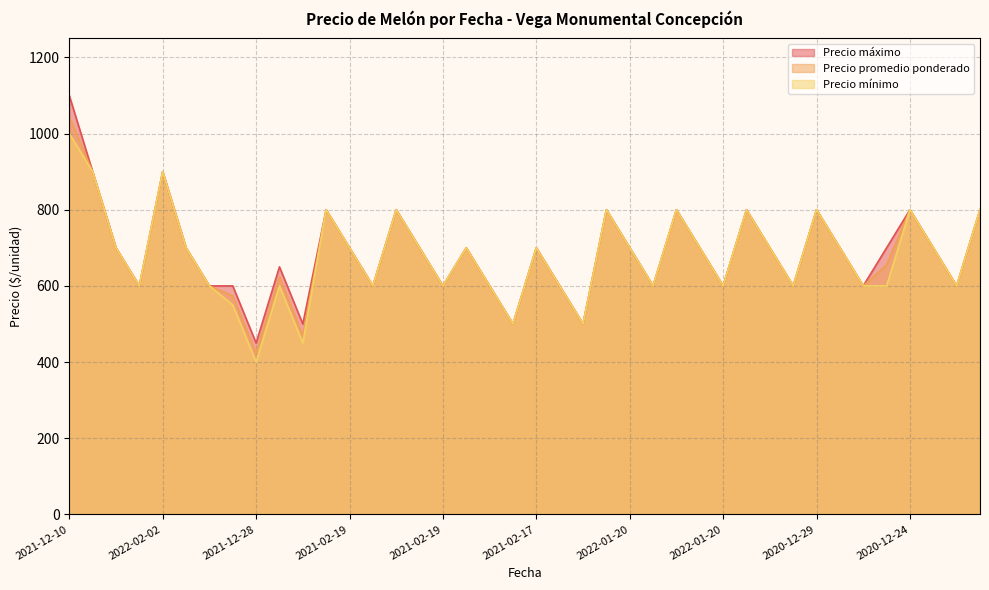

How many data points does each series have?

40